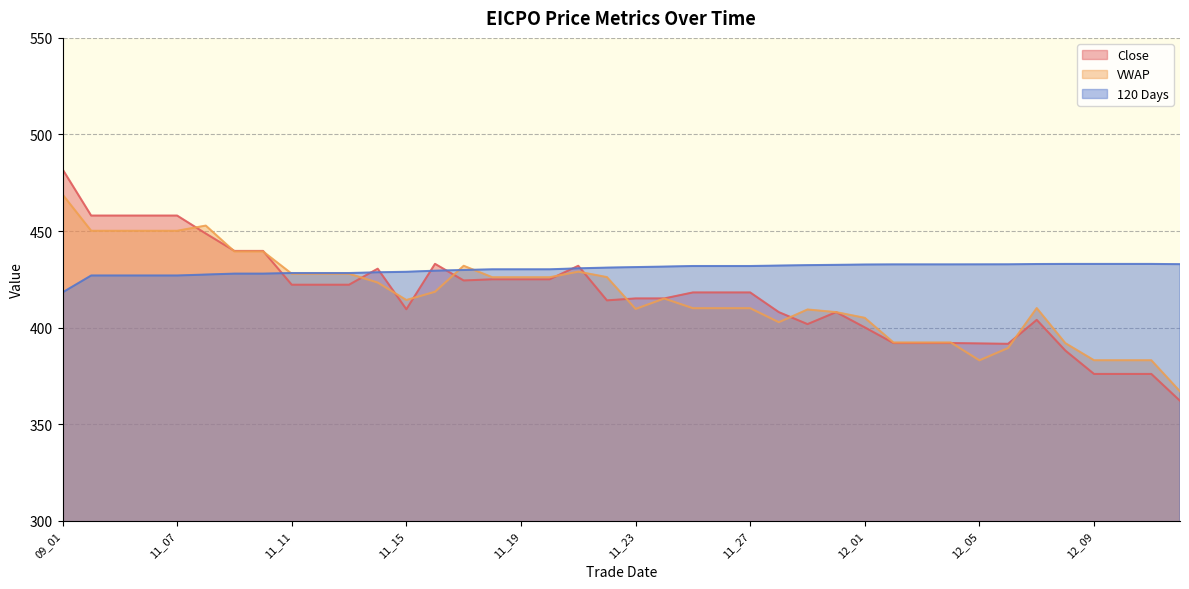

Rank the series at 11_30 from highest to lowest value.

120 Days, Close, VWAP